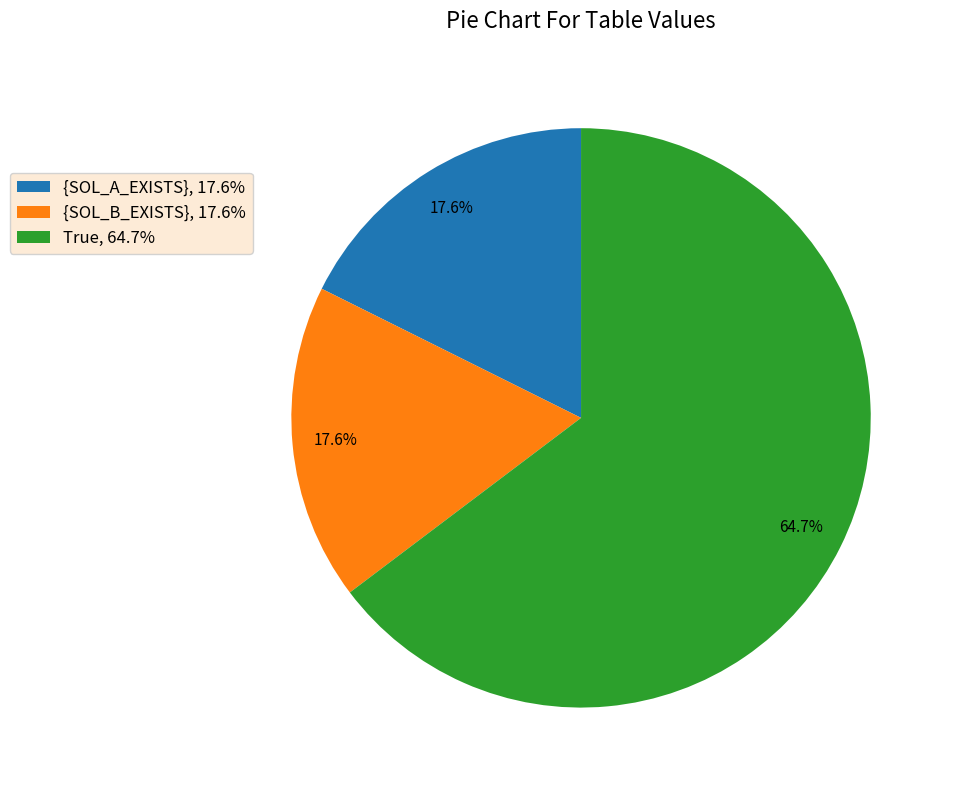

What is the total percentage of True and {SOL_B_EXISTS}?

82.4%